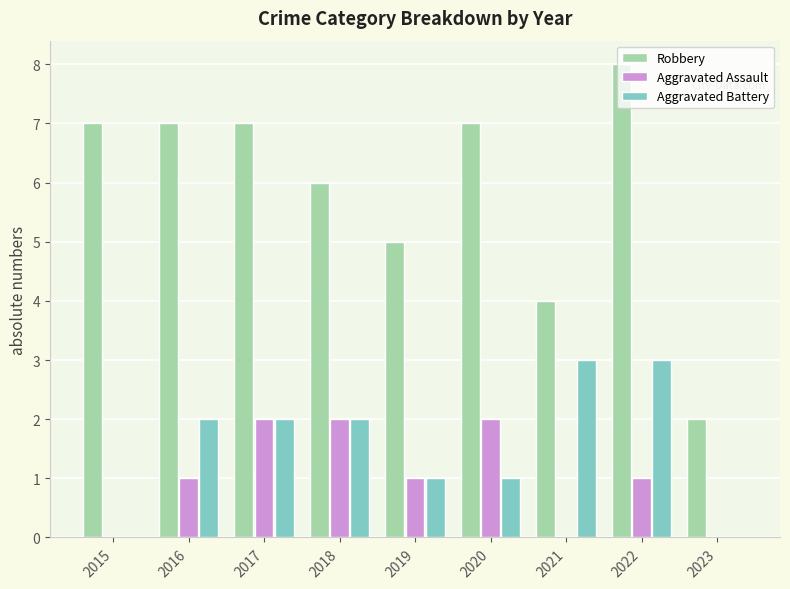

What is the difference between the Aggravated Battery values at 2022 and 2015?

3